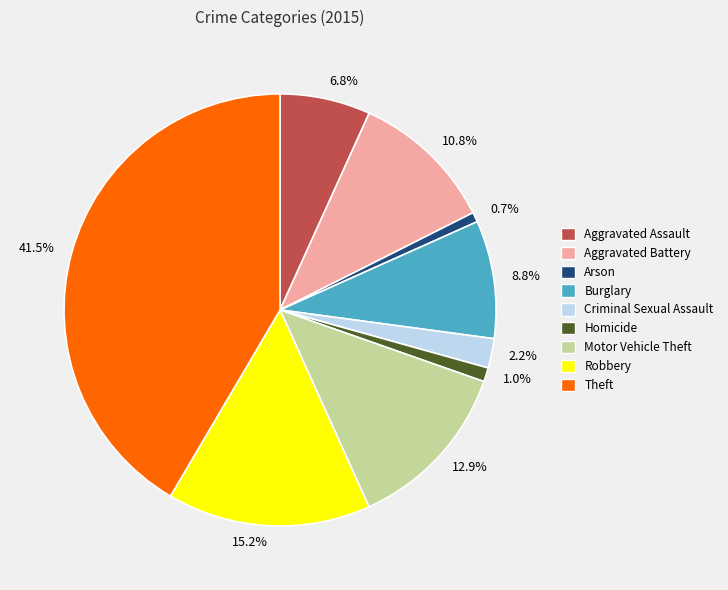

Count the number of slices in the pie.

9